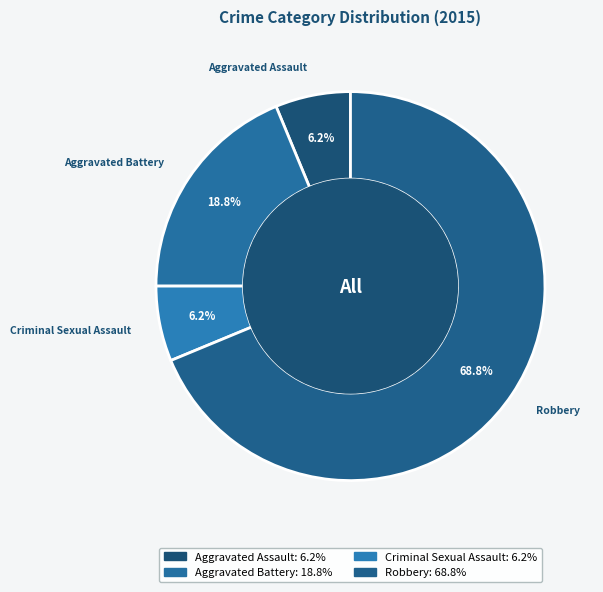

True or false: Criminal Sexual Assault accounts for 1% of the total.

False